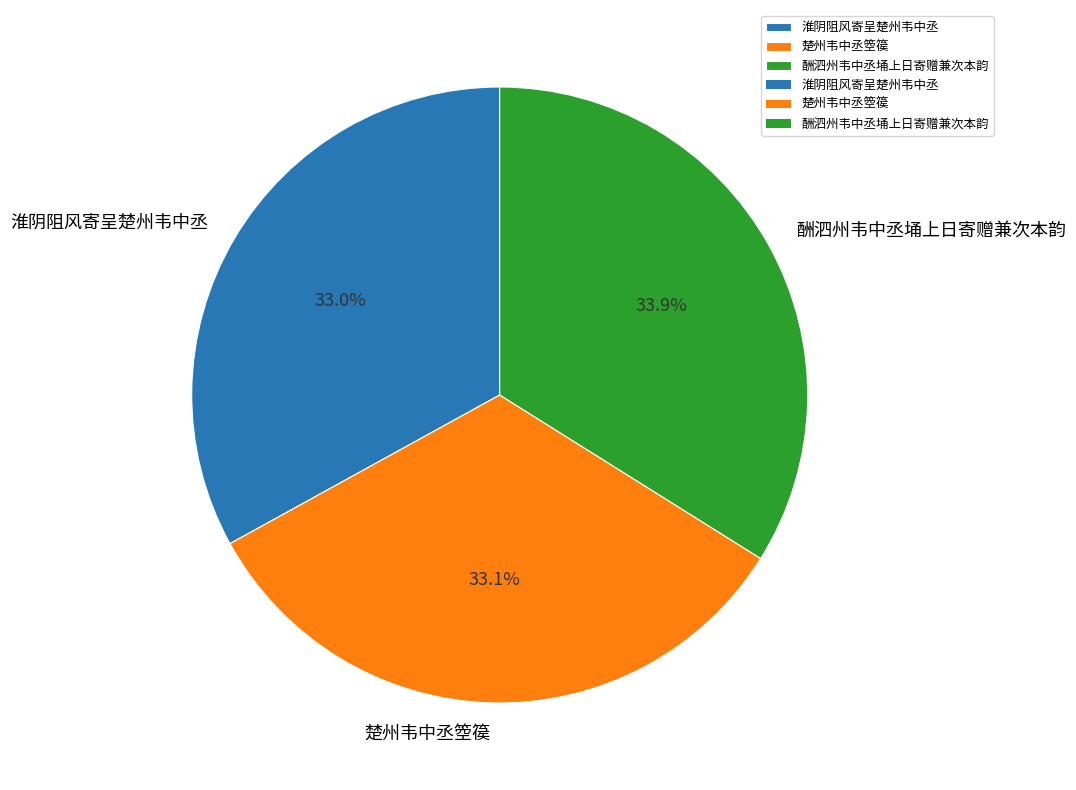

Is 楚州韦中丞箜篌 the majority of the pie?

No